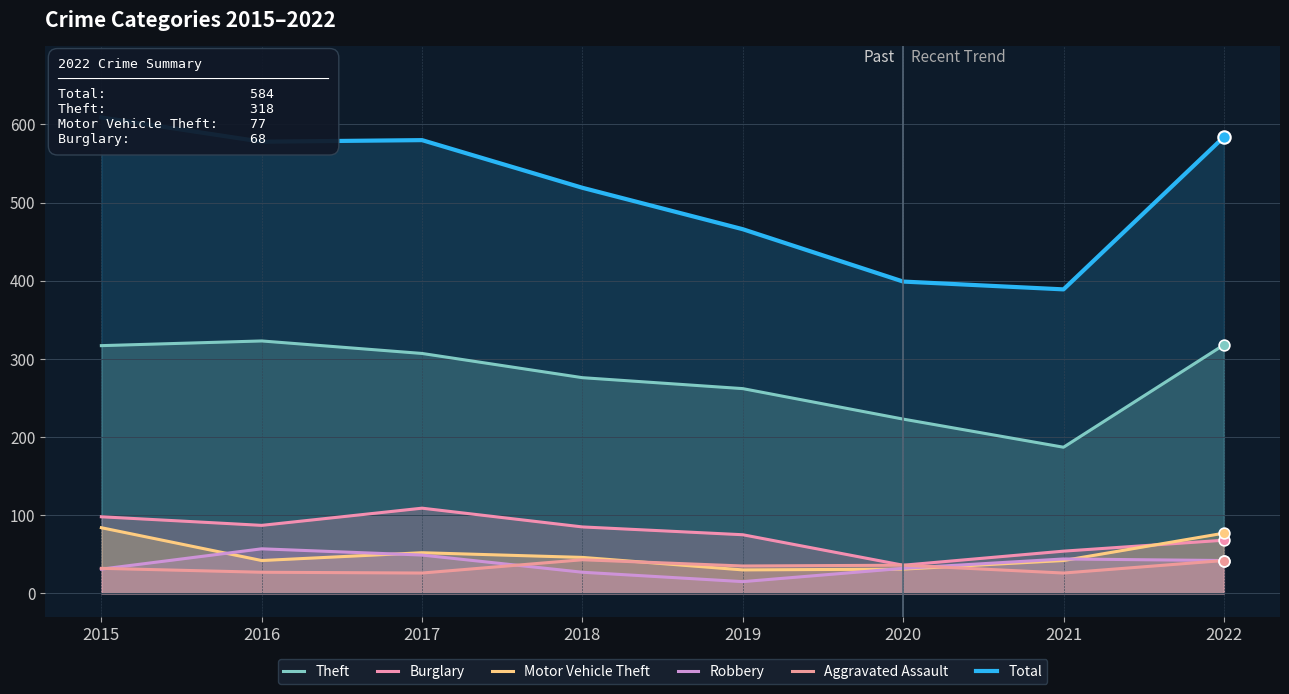

What is the total value across all series at 2017?

1123